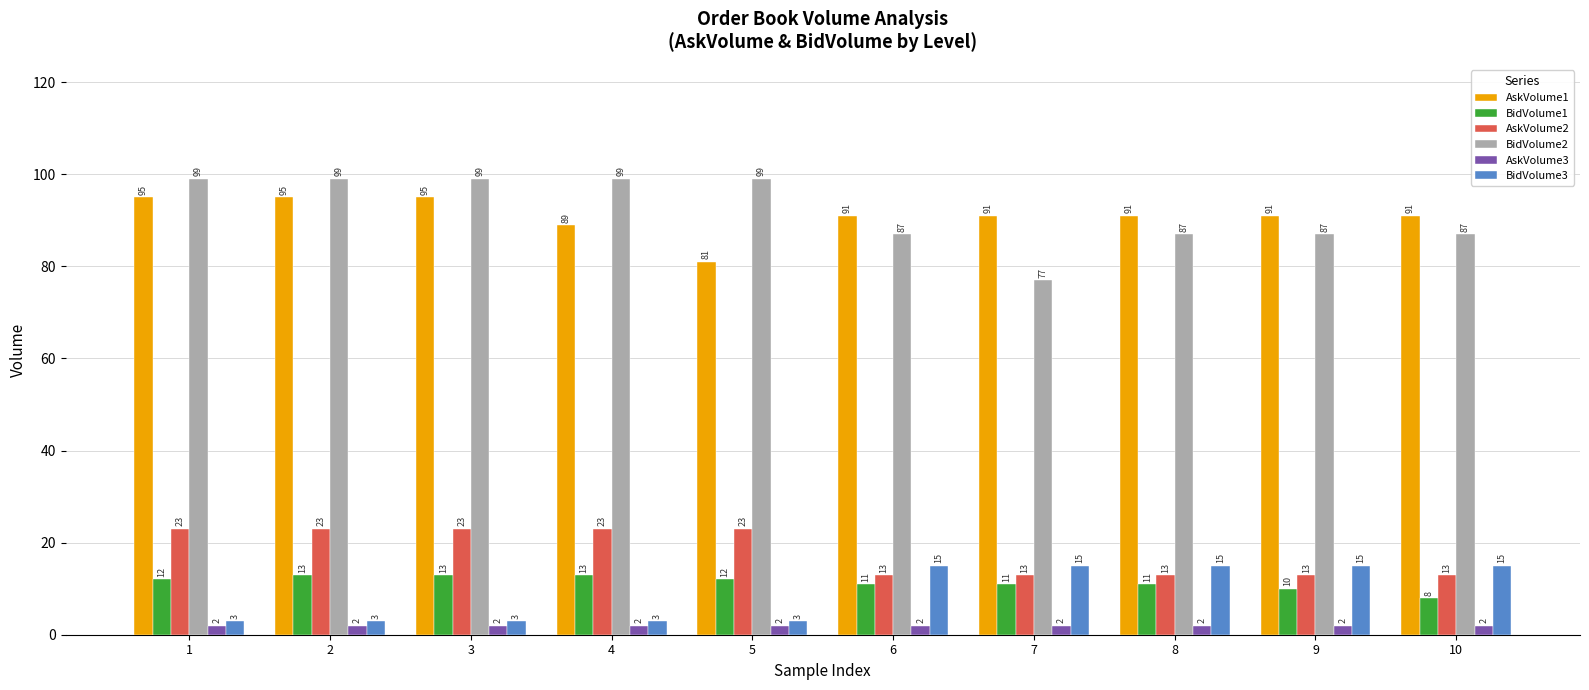

Which series has the largest total across all categories?

BidVolume2